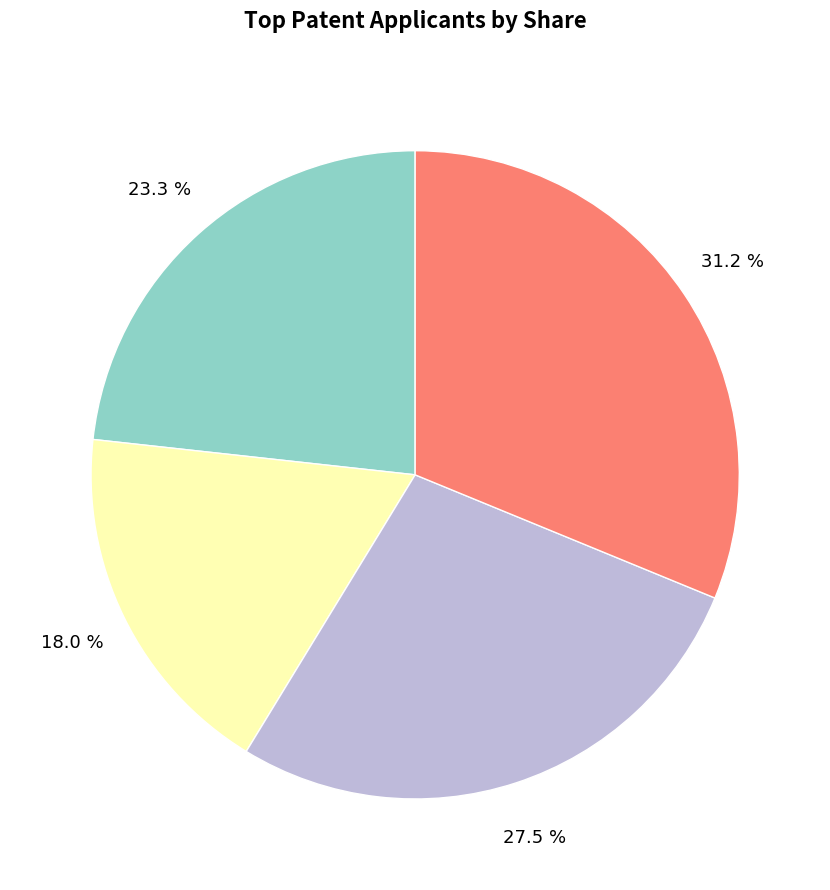

Is there a majority slice in this chart?

No